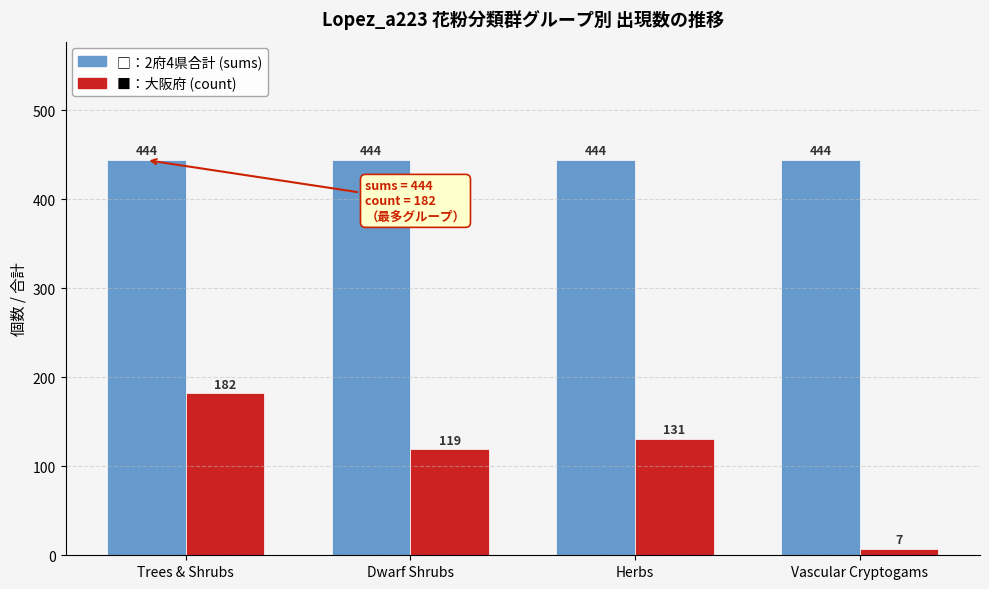

Reading left to right, transcribe all the data shown in this chart.

2府4県合計 (sums): Trees & Shrubs=444	Dwarf Shrubs=444	Herbs=444	Vascular Cryptogams=444
大阪府 (count): Trees & Shrubs=182	Dwarf Shrubs=119	Herbs=131	Vascular Cryptogams=7